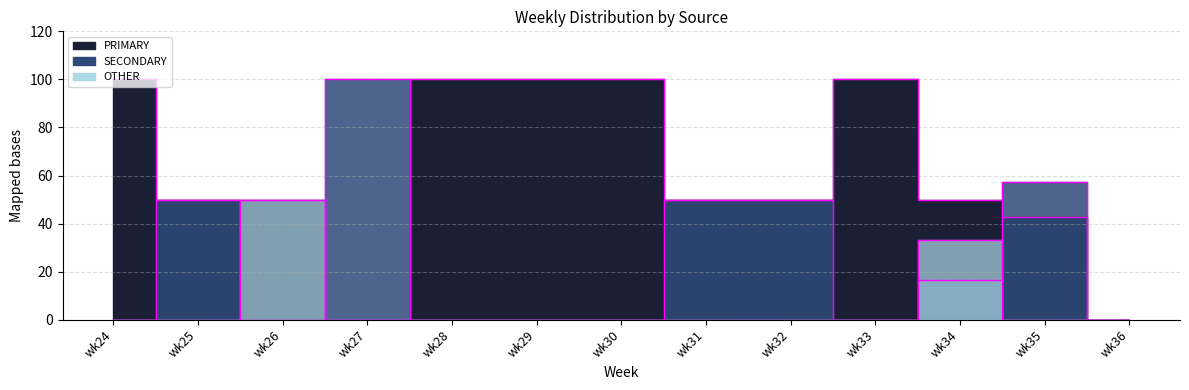

Reading left to right, extract all data points from this chart.

PRIMARY edge: 100.0	50.0	50.0	0.0	100.0	100.0	100.0	50.0	50.0	100.0	50.0	42.9	0.0
SECONDARY edge: 0.0	50.0	0.0	100.0	0.0	0.0	0.0	50.0	50.0	0.0	16.7	57.1	0.0
OTHER edge: 0.0	0.0	50.0	0.0	0.0	0.0	0.0	0.0	0.0	0.0	33.3	0.0	0.0